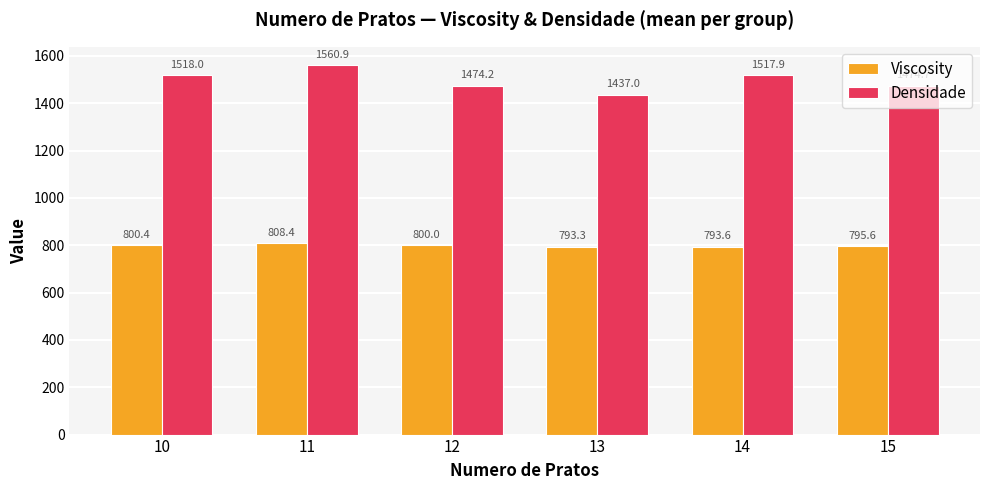

Which series has the widest spread of values?

Densidade